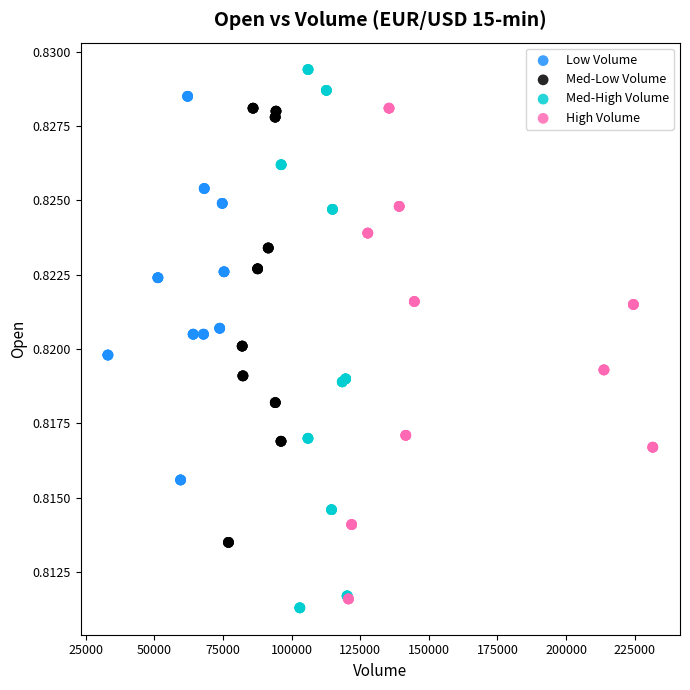

Which series reaches the maximum Y coordinate?

Med-High Volume